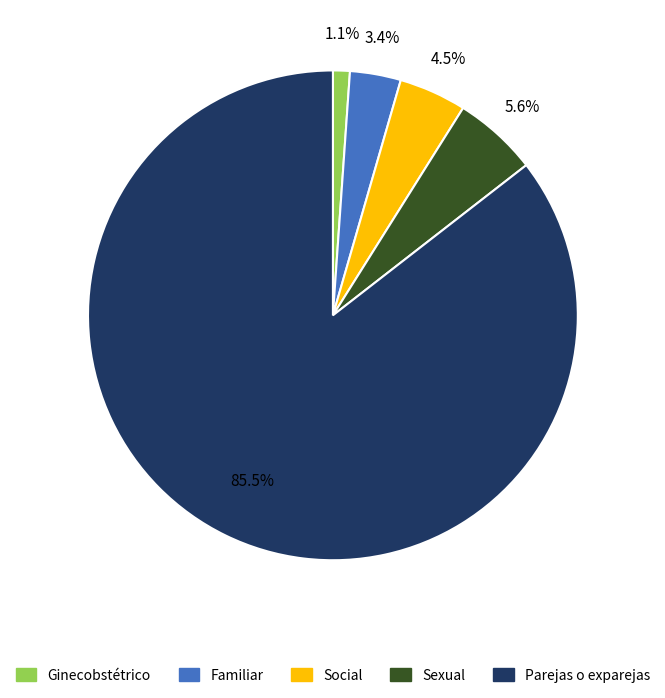

Is there a majority slice in this chart?

Yes